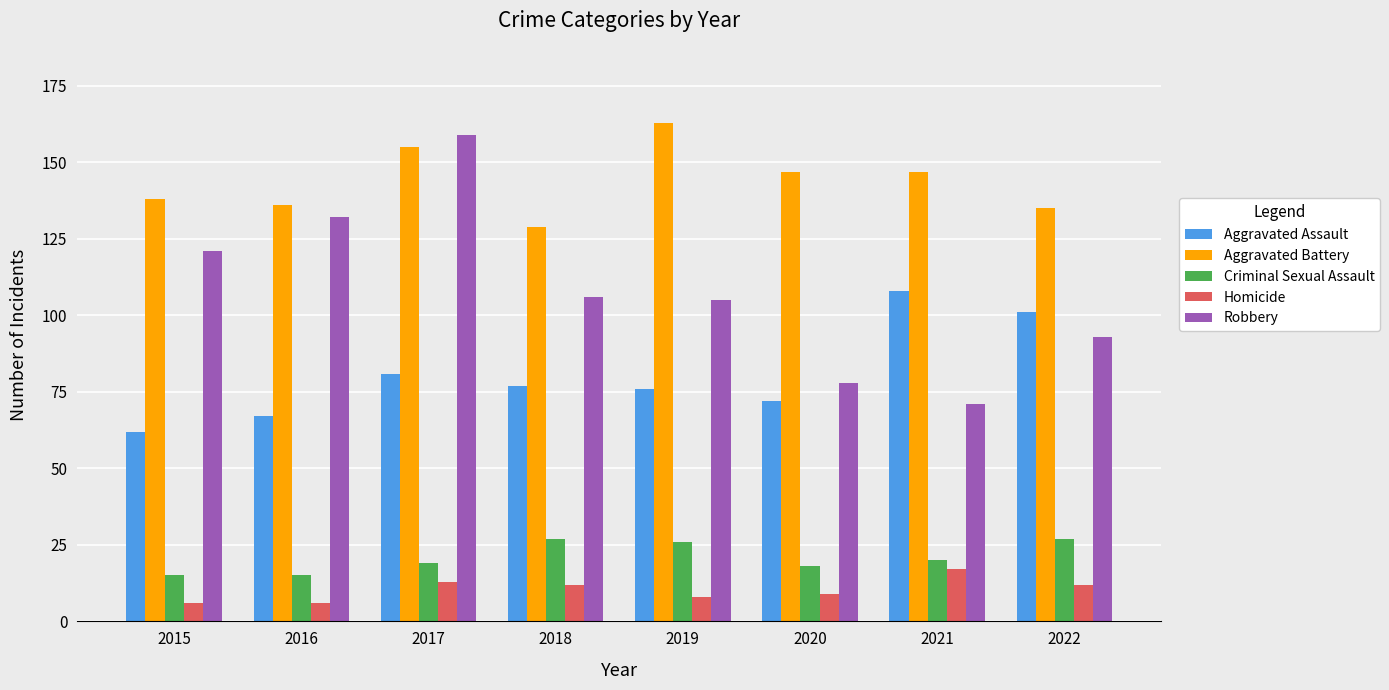

Is it true that Robbery equals 121 at 2015?

True